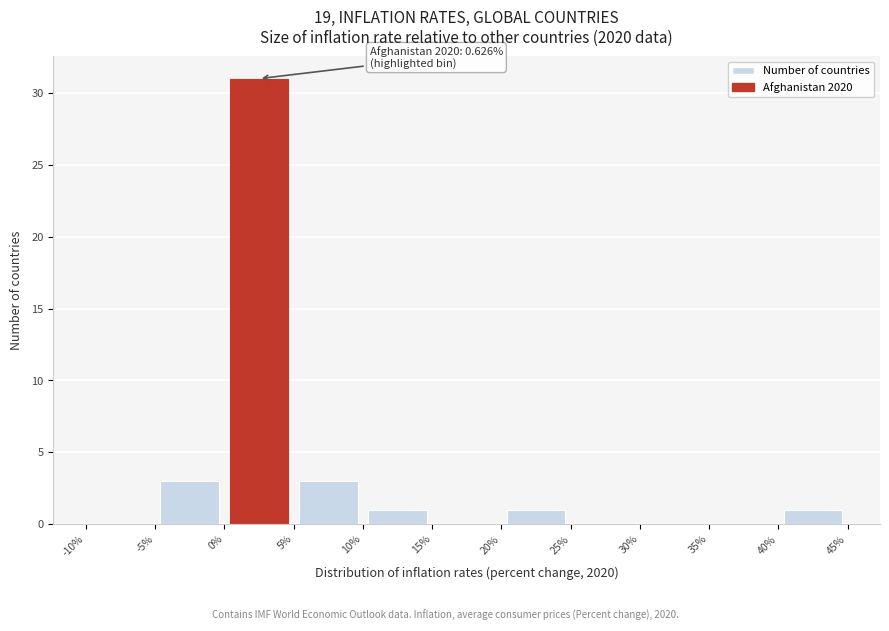

Over which range of the x-axis is the bar tallest?

0% to 5%